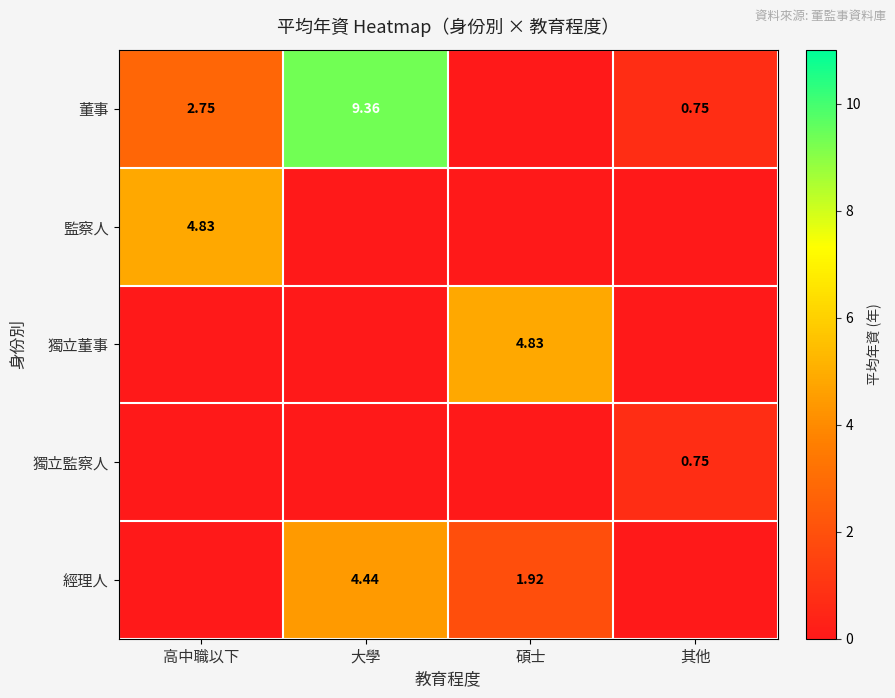

How many values in the 經理人 series are below 1?

2